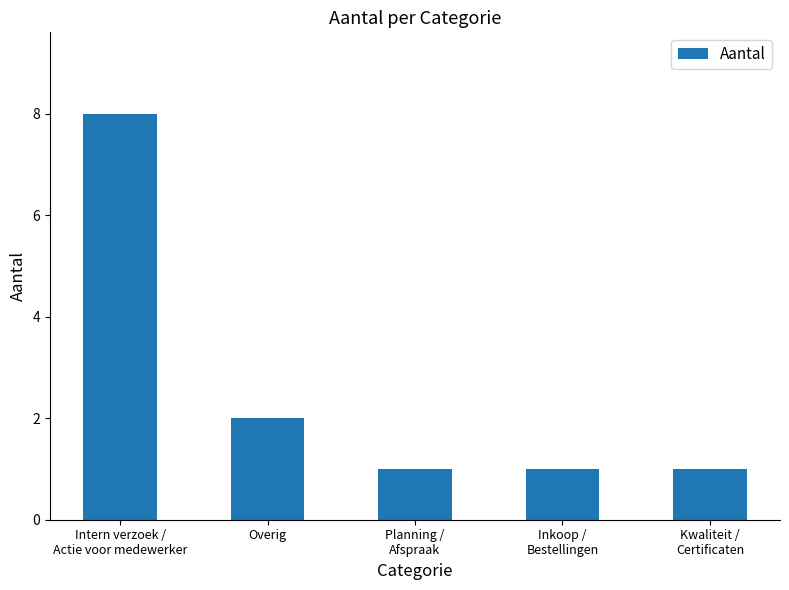

What position from the right is Inkoop /
Bestellingen?

2